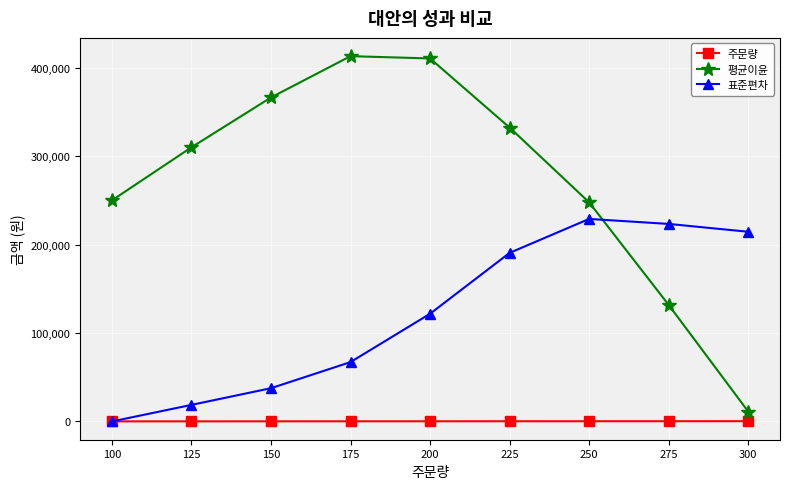

Is the value of 표준편차 at 200 greater than the value of 평균이윤 at 250?

No